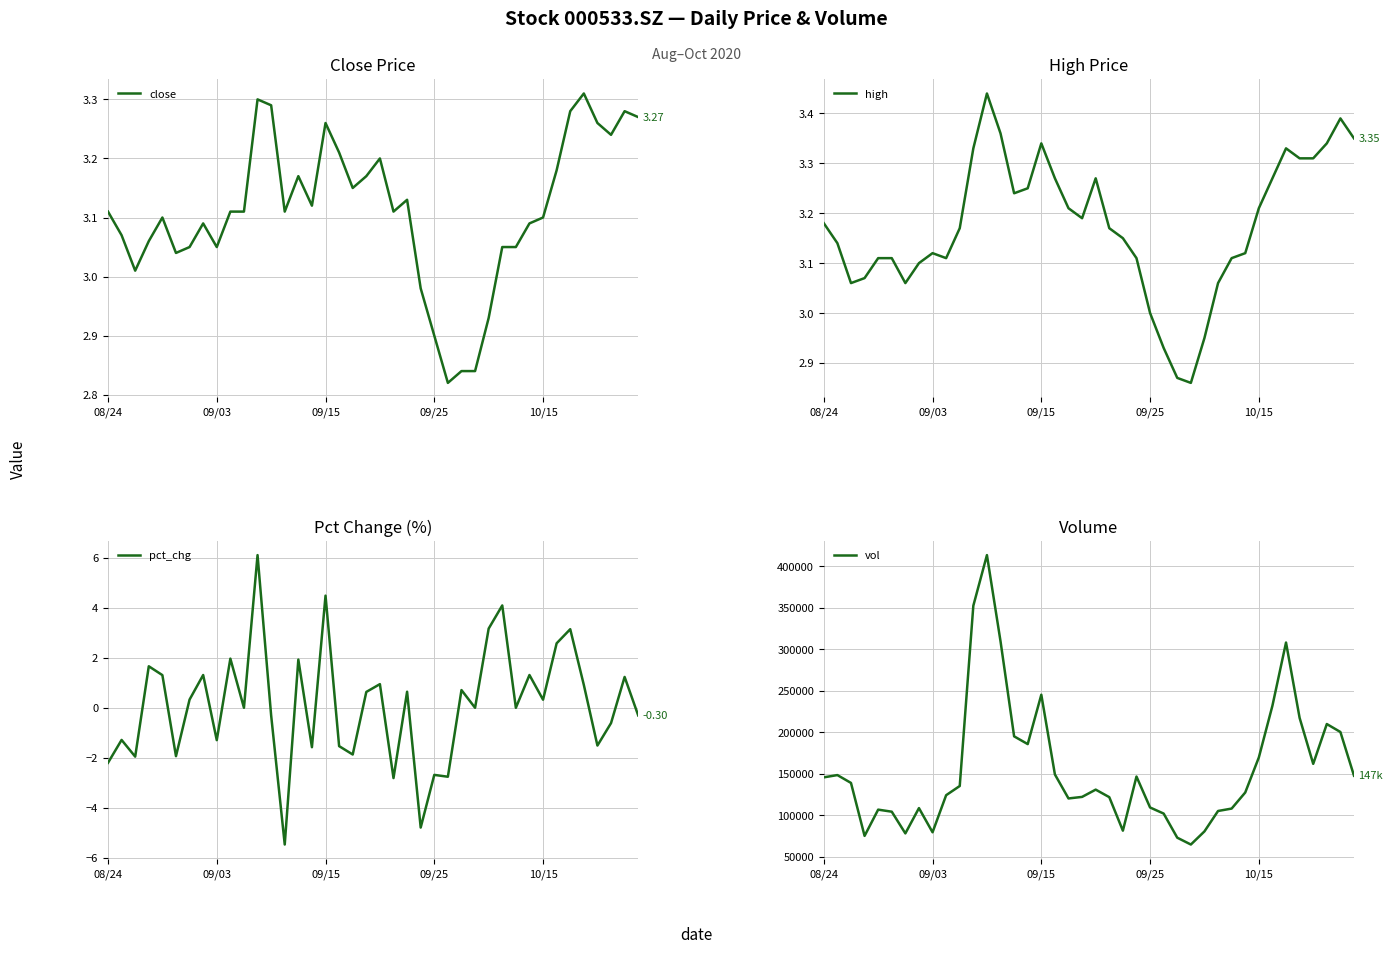

Which category has the lowest value in the close series?

25